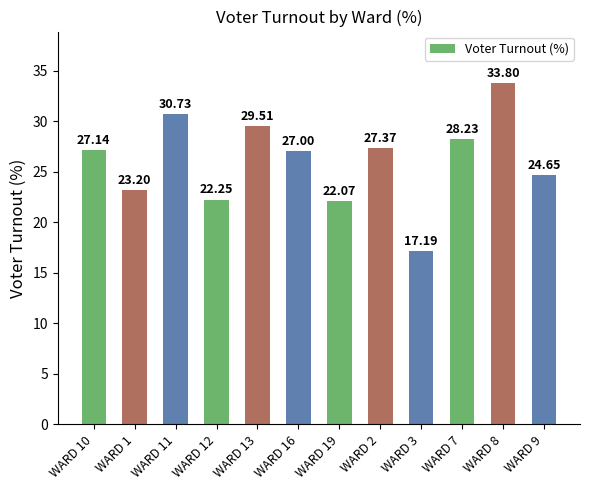

What is the label of the 5th bar from the right?

WARD 2